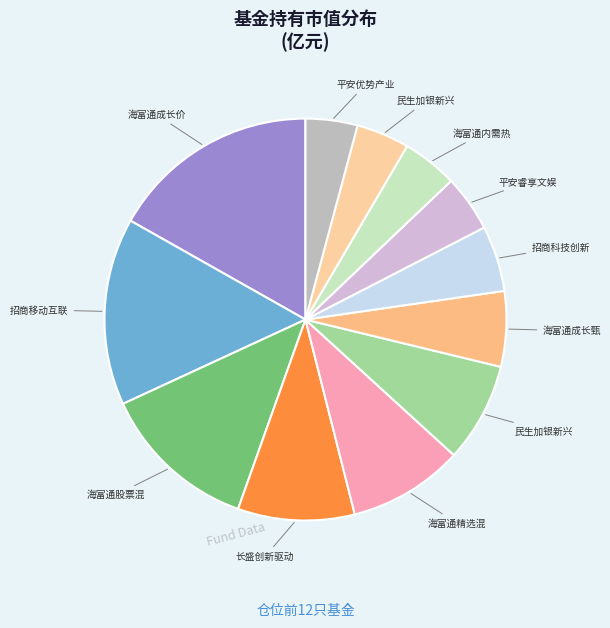

Count the number of slices in the pie.

12